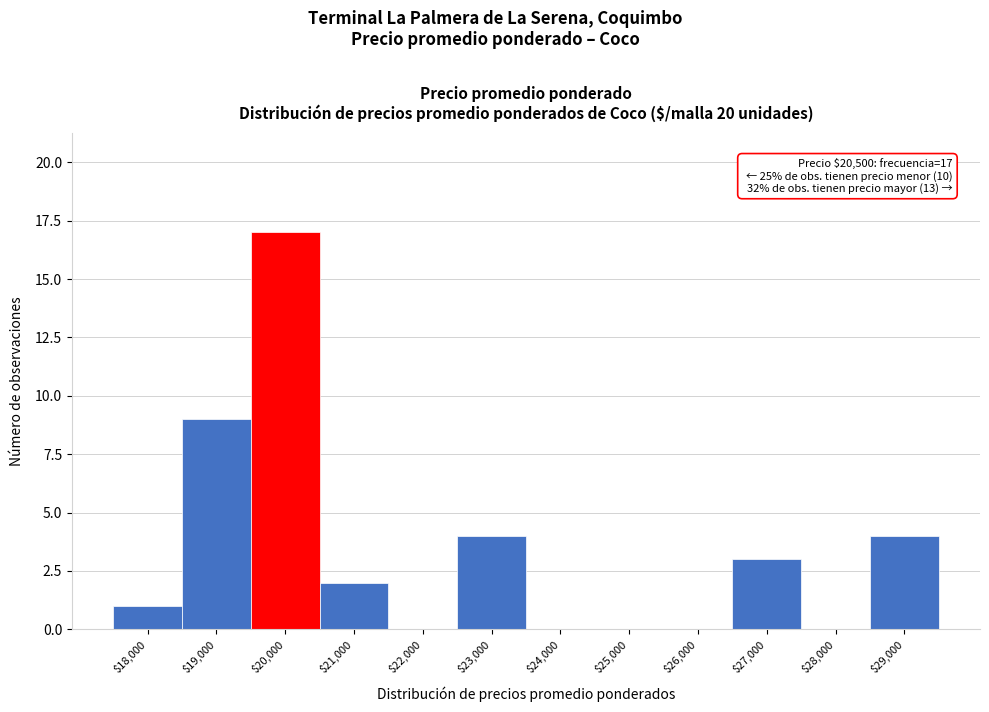

What is the maximum value shown in the chart?

17